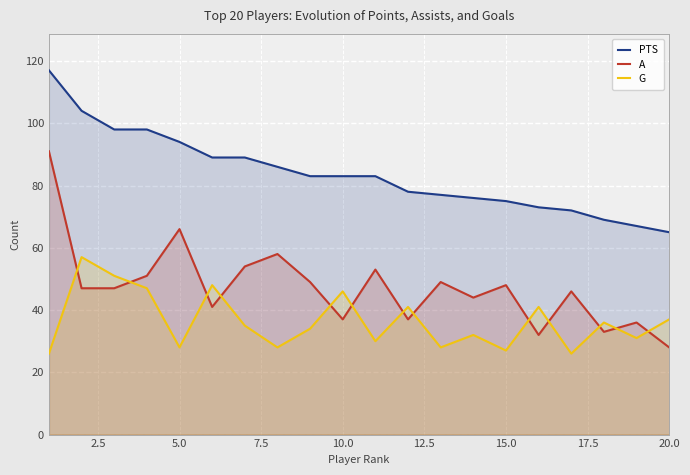

Reading left to right, what are all the values shown in this chart?

PTS: 117	104	98	98	94	89	89	86	83	83	83	78	77	76	75	73	72	69	67	65
A: 91	47	47	51	66	41	54	58	49	37	53	37	49	44	48	32	46	33	36	28
G: 26	57	51	47	28	48	35	28	34	46	30	41	28	32	27	41	26	36	31	37